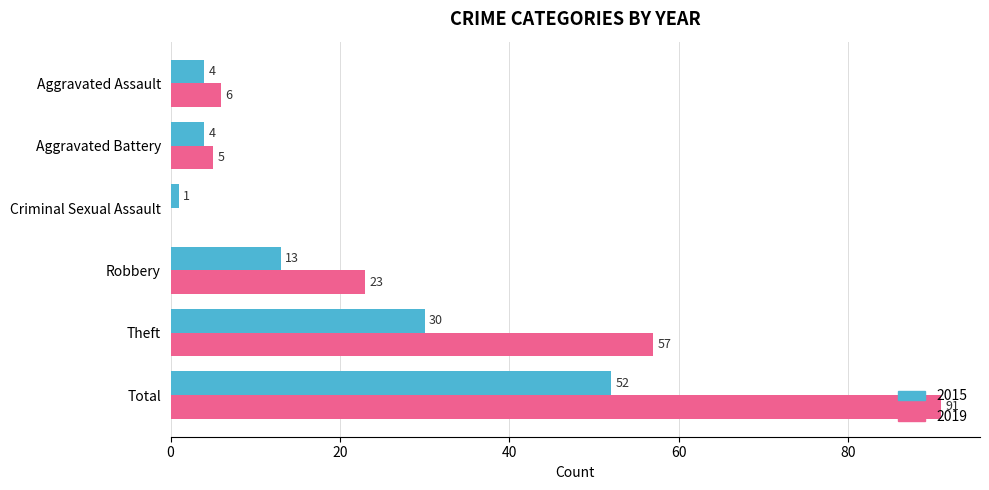

The 2019 series shows 6 at Aggravated Assault. True or false?

True